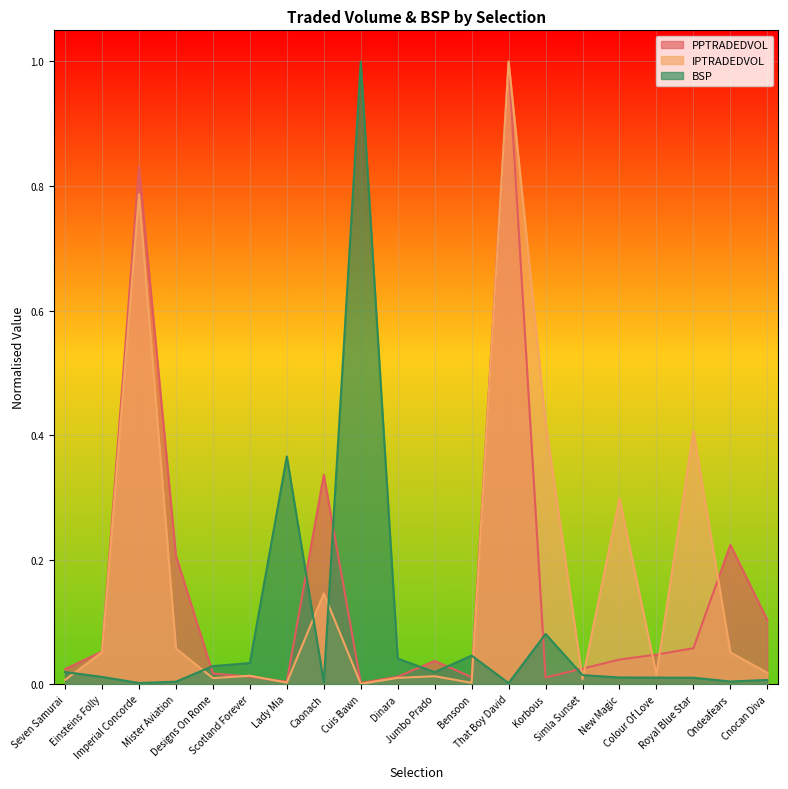

Reading right to left, what are all the values shown in this chart?

PPTRADEDVOL: Cnocan Diva=0.1	Ondeafears=0.2	Royal Blue Star=0.1	Colour Of Love=0.0	New Magic=0.0	Simla Sunset=0.0	Korbous=0.0	That Boy David=1.0	Bensoon=0.0	Jumbo Prado=0.0	Dinara=0.0	Cuis Bawn=0.0	Caonach=0.3	Lady Mia=0.0	Scotland Forever=0.0	Designs On Rome=0.0	Mister Aviation=0.2	Imperial Concorde=0.8	Einsteins Folly=0.1	Seven Samurai=0.0
IPTRADEDVOL: Cnocan Diva=0.0	Ondeafears=0.1	Royal Blue Star=0.4	Colour Of Love=0.0	New Magic=0.3	Simla Sunset=0.0	Korbous=0.4	That Boy David=1.0	Bensoon=0.0	Jumbo Prado=0.0	Dinara=0.0	Cuis Bawn=0.0	Caonach=0.1	Lady Mia=0.0	Scotland Forever=0.0	Designs On Rome=0.0	Mister Aviation=0.1	Imperial Concorde=0.8	Einsteins Folly=0.1	Seven Samurai=0.0
BSP: Cnocan Diva=0.0	Ondeafears=0.0	Royal Blue Star=0.0	Colour Of Love=0.0	New Magic=0.0	Simla Sunset=0.0	Korbous=0.1	That Boy David=0.0	Bensoon=0.0	Jumbo Prado=0.0	Dinara=0.0	Cuis Bawn=1.0	Caonach=0.0	Lady Mia=0.4	Scotland Forever=0.0	Designs On Rome=0.0	Mister Aviation=0.0	Imperial Concorde=0.0	Einsteins Folly=0.0	Seven Samurai=0.0